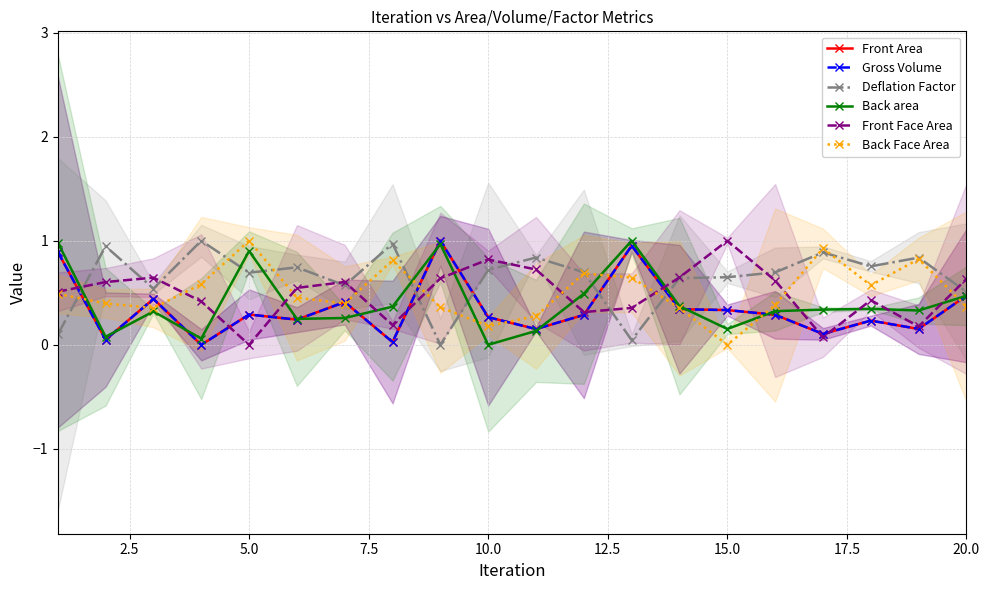

Which series has the largest range (max minus min)?

Front Area